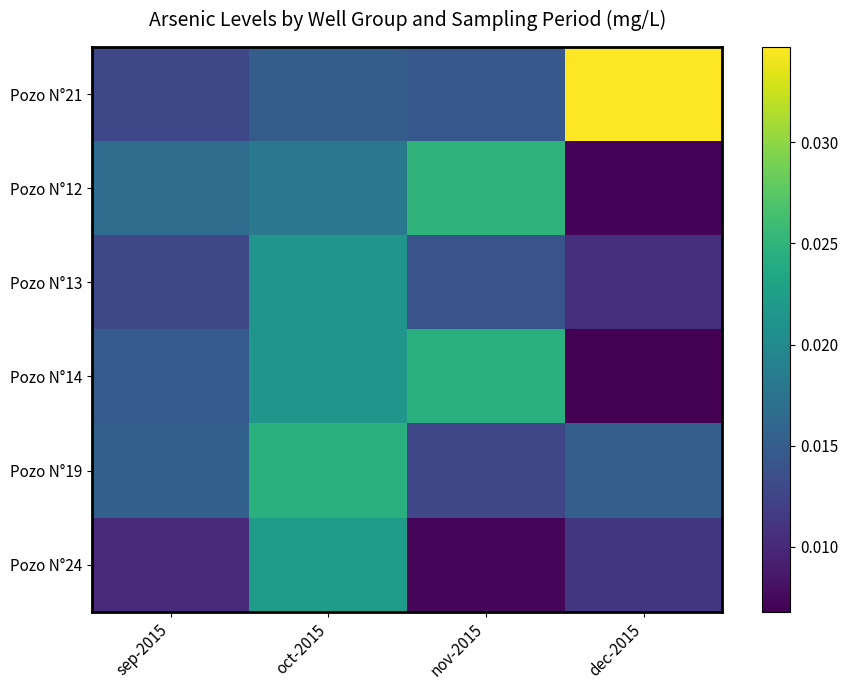

How many data points does each series have?

4